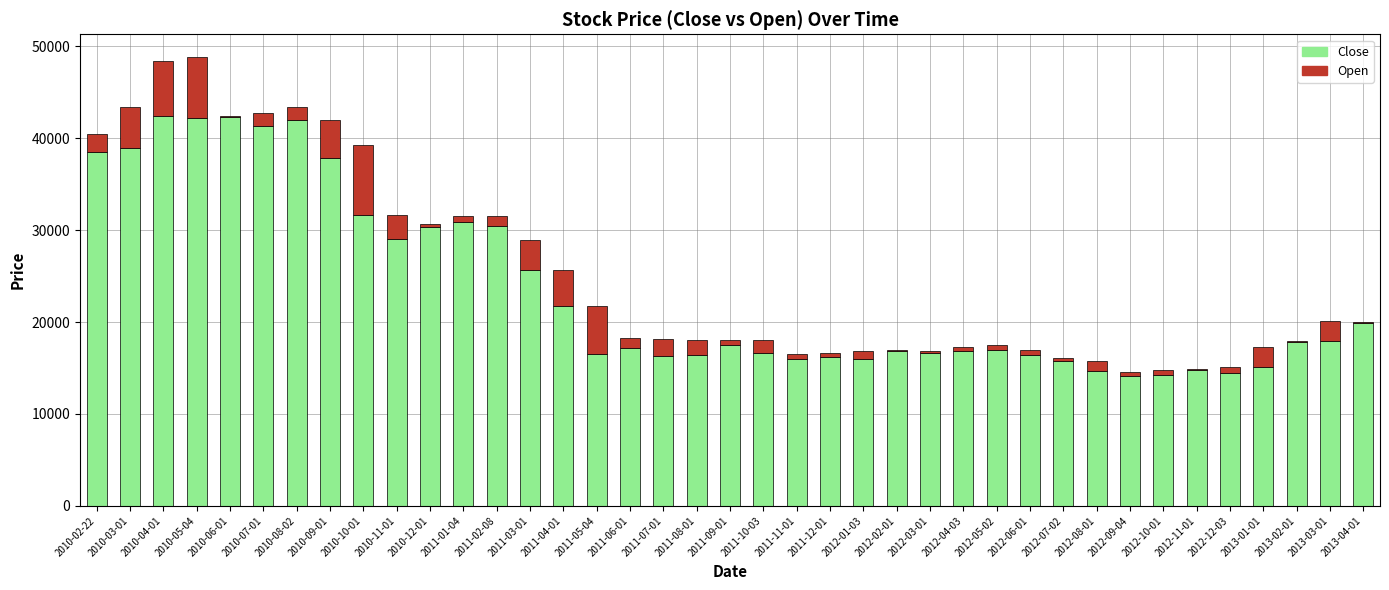

Where is Close nearest to the value 28276?

2010-11-01